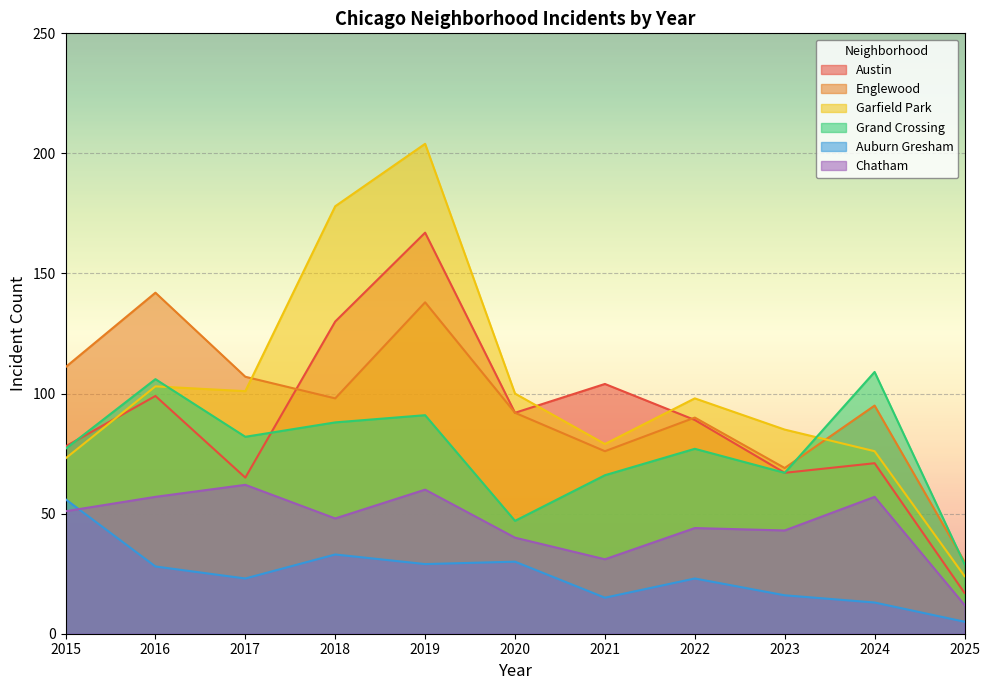

True or false: Auburn Gresham and Garfield Park cross at least once.

False